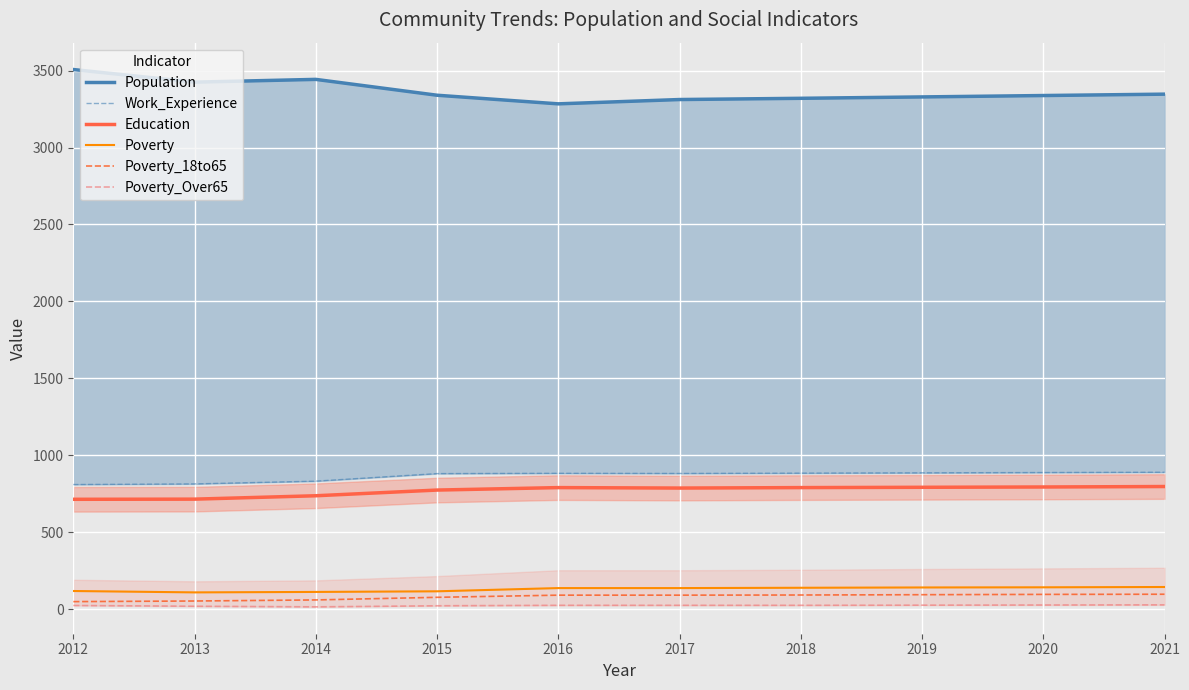

True or false: Poverty_18to65 and Population intersect in this chart.

False